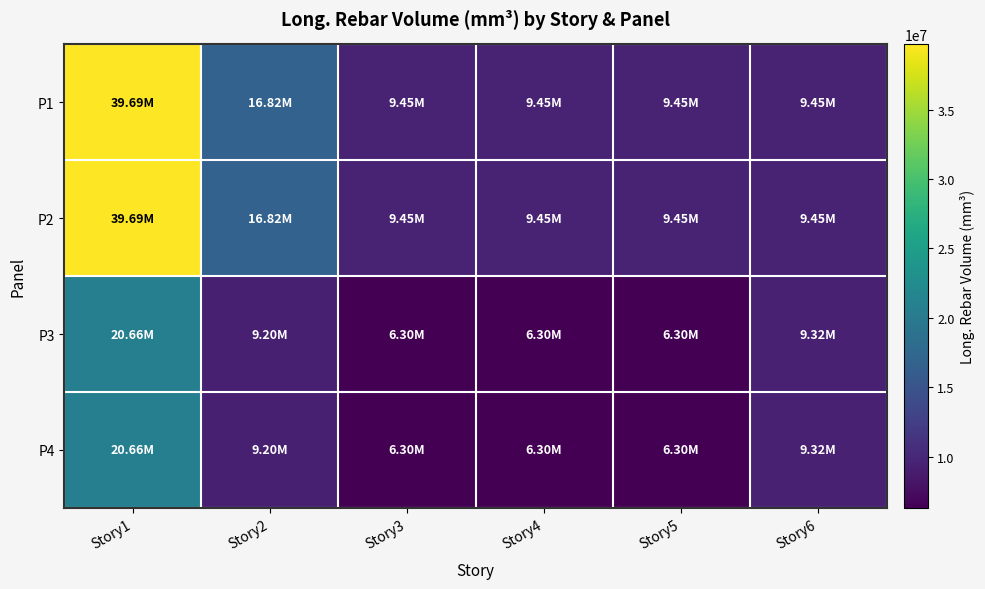

Which has a higher value, Story1 or Story2?

Story1